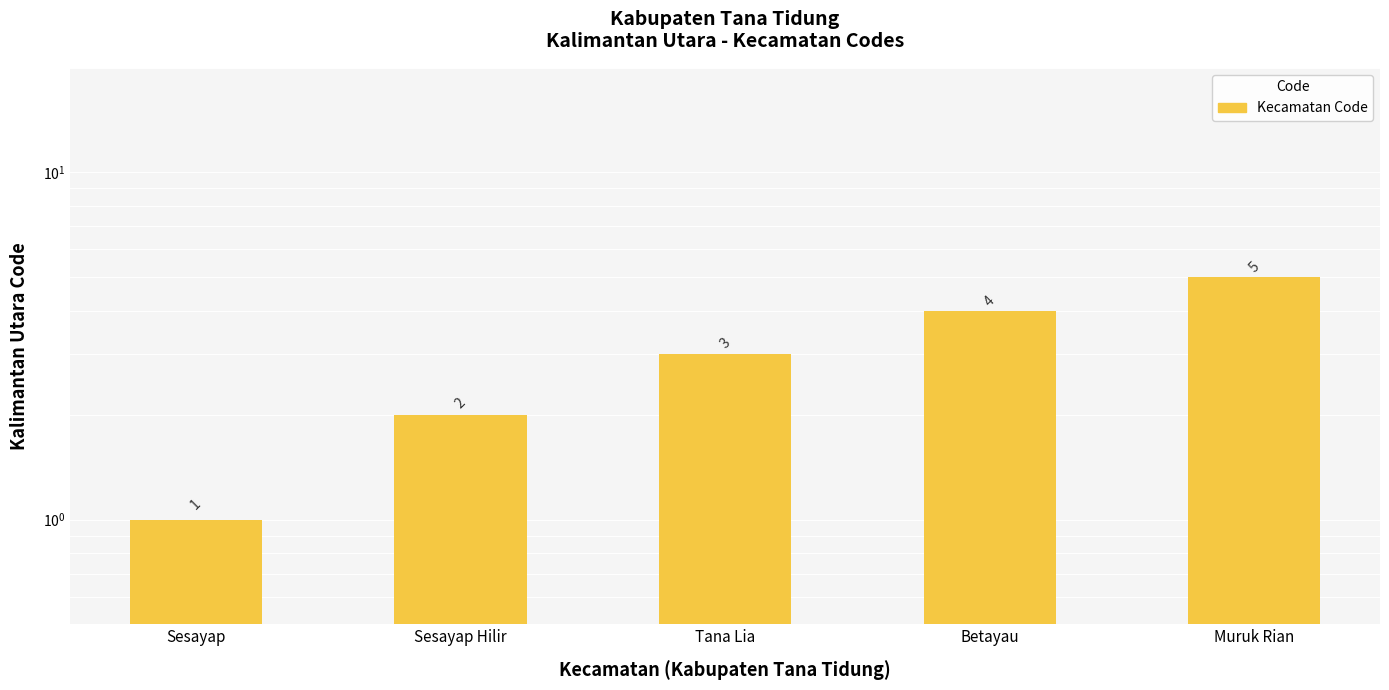

Count the number of values greater than 3.

2